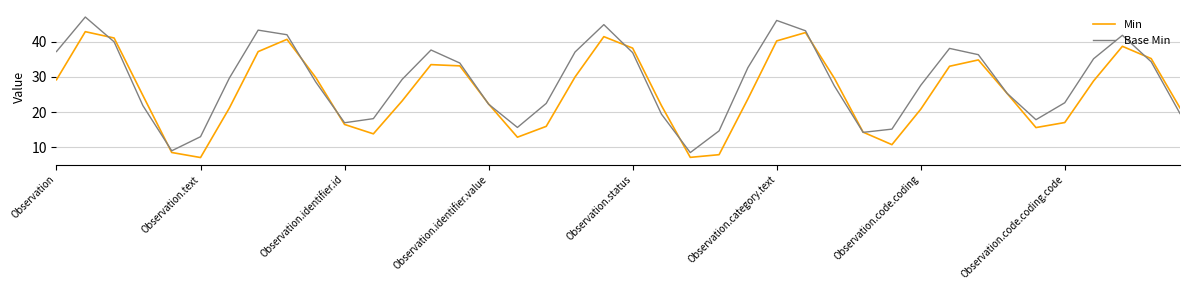

What is the highest value of the Base Min series?

47.1